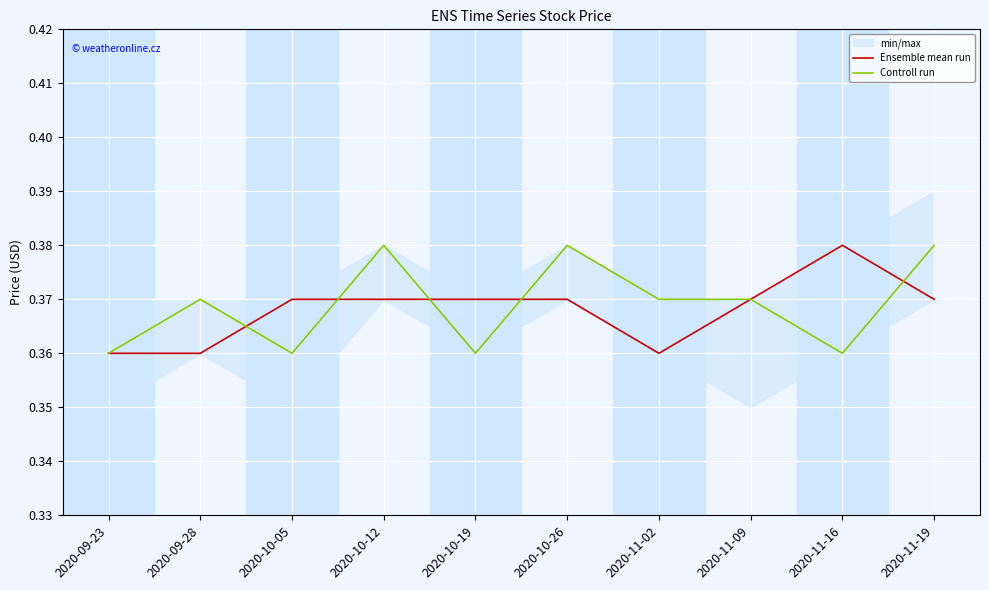

Is the value of Ensemble mean run at 2020-09-23 greater than the value of Controll run at 2020-11-09?

No